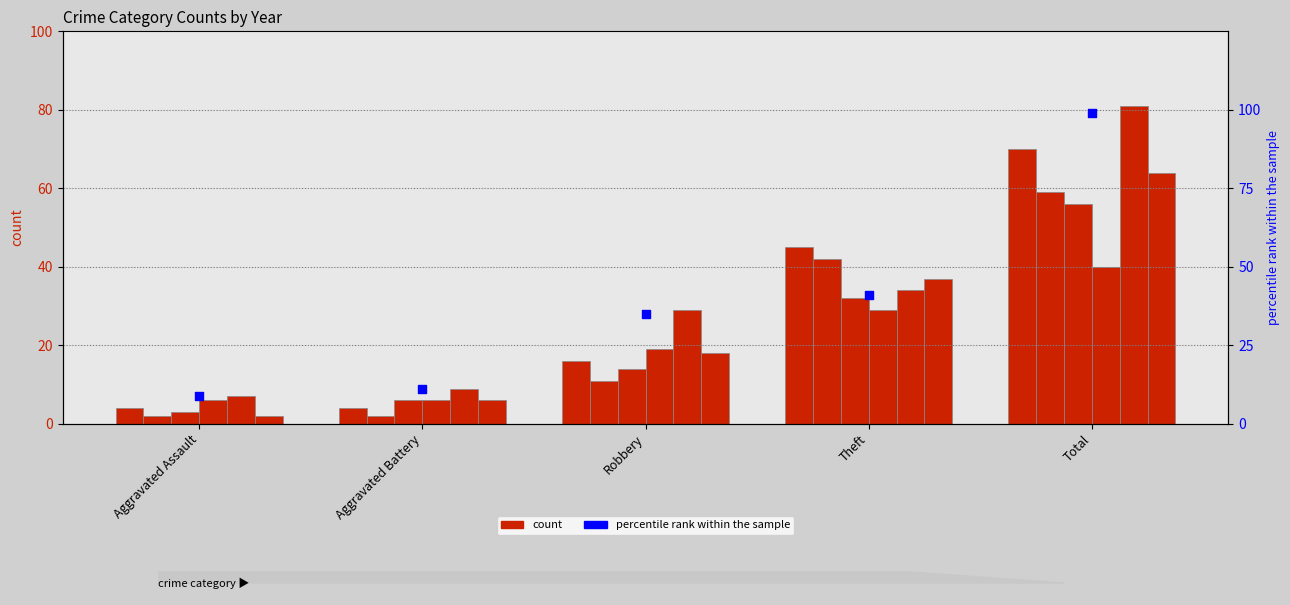

Which has a higher value, Theft or Robbery?

Theft